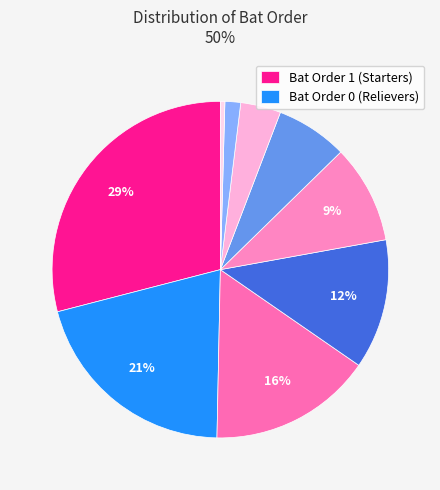

How many segments does this pie chart have?

9